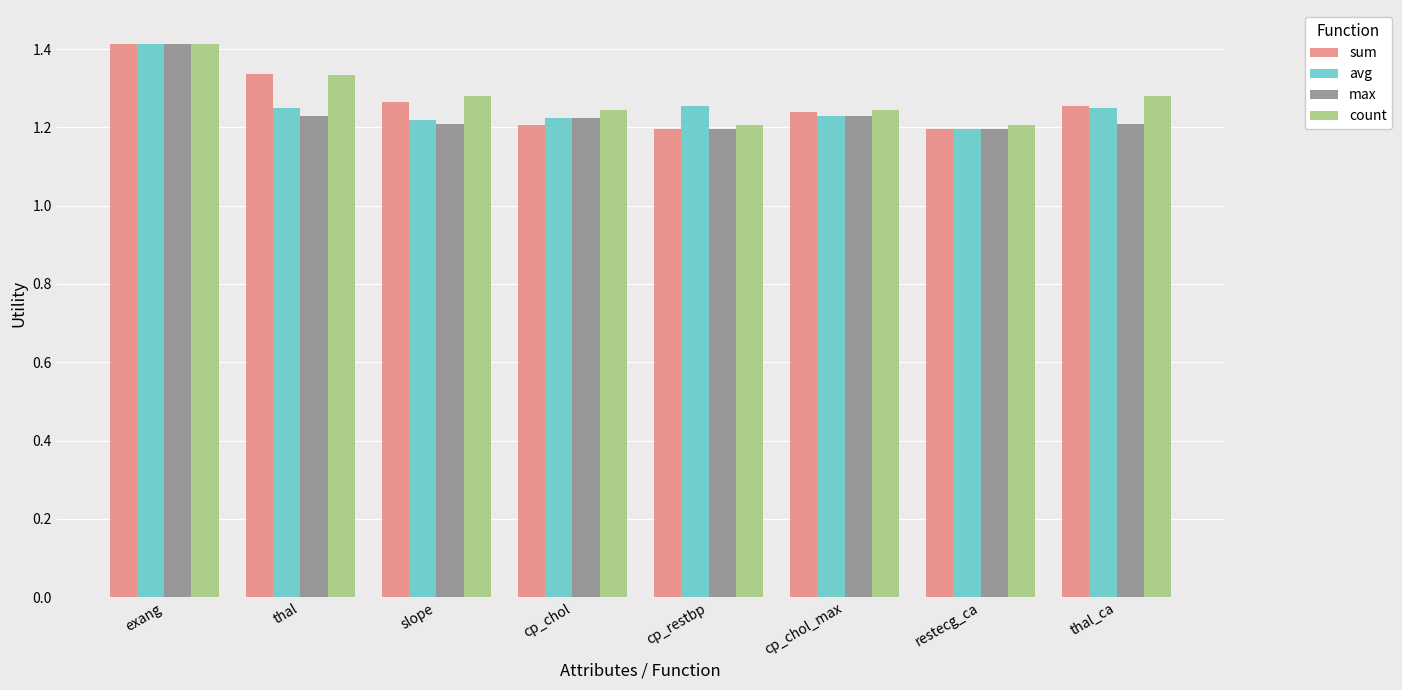

Which category has the highest value in the count series?

exang